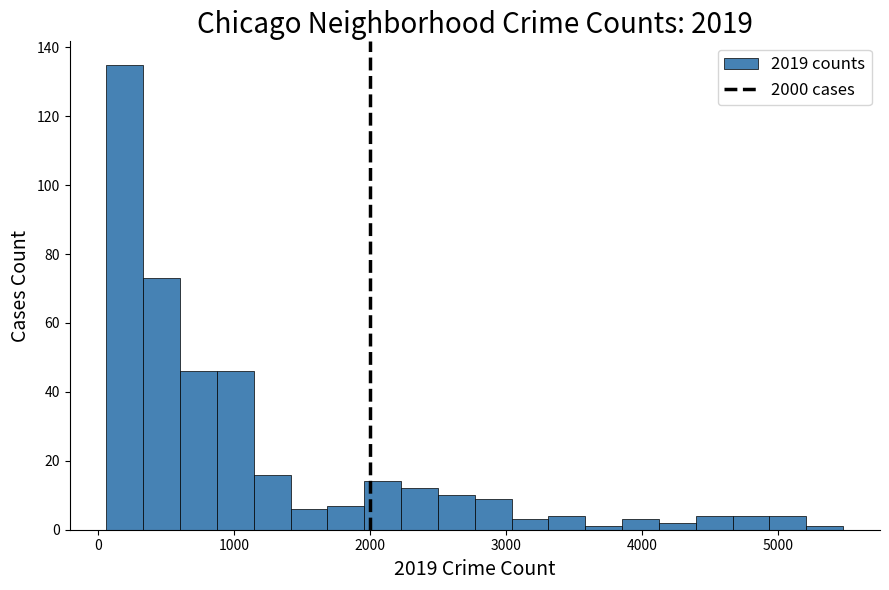

Around what value on the x-axis is the tallest bar? Give the approximate position of its centre, as read against the axis.

200